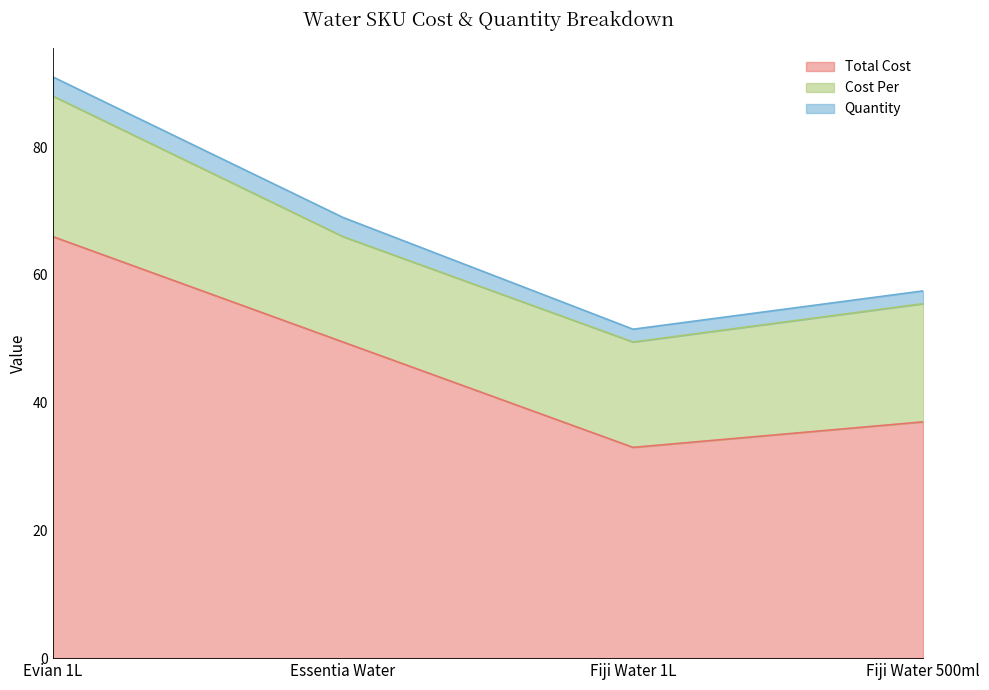

Which series has the largest range (max minus min)?

Total Cost